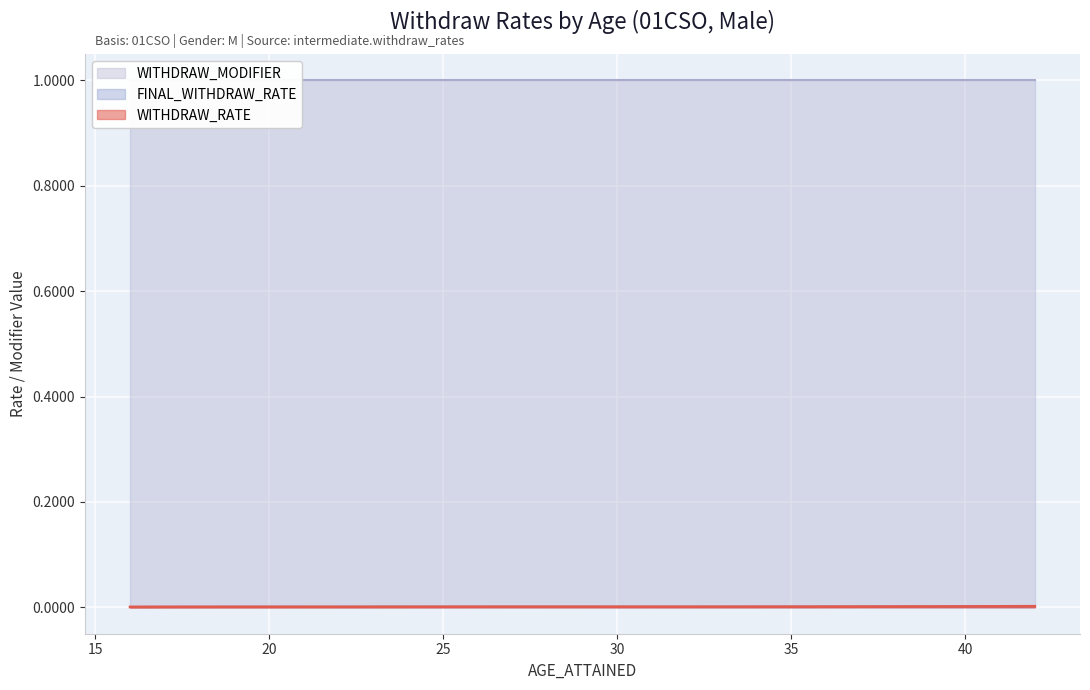

Rank the categories by FINAL_WITHDRAW_RATE value from highest to lowest.

42, 41, 40, 39, 38, 37, 36, 35, 34, 27, 28, 33, 29, 26, 30, 32, 31, 25, 24, 23, 22, 21, 20, 19, 18, 17, 16